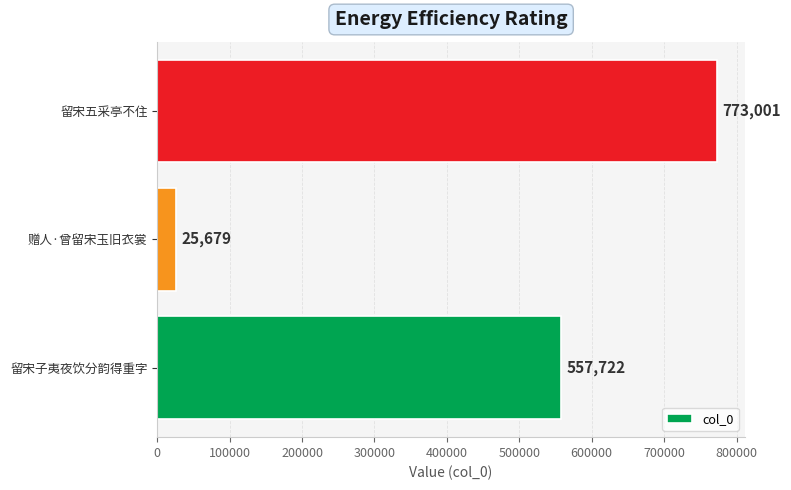

The value at 留宋五采亭不住 is 773001. True or false?

True